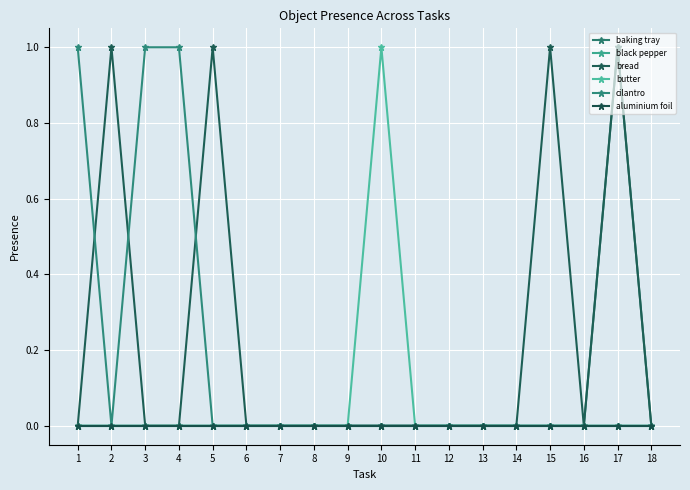

Does the chart have visible grid lines?

Yes